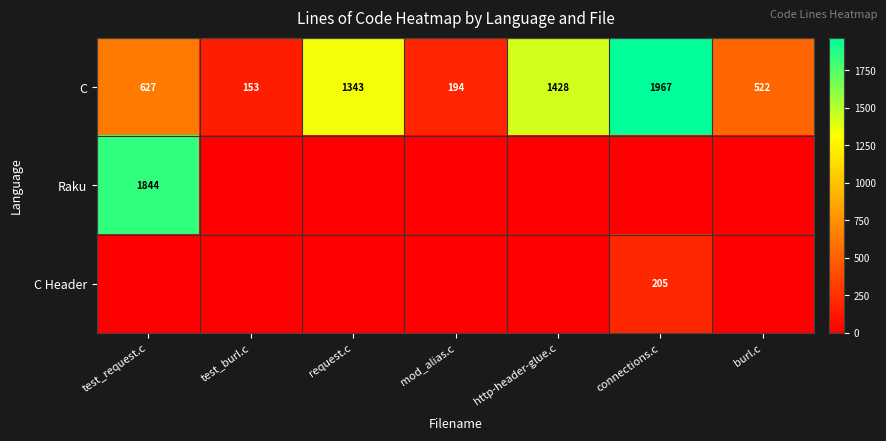

The C series shows 153 at test_burl.c. True or false?

True